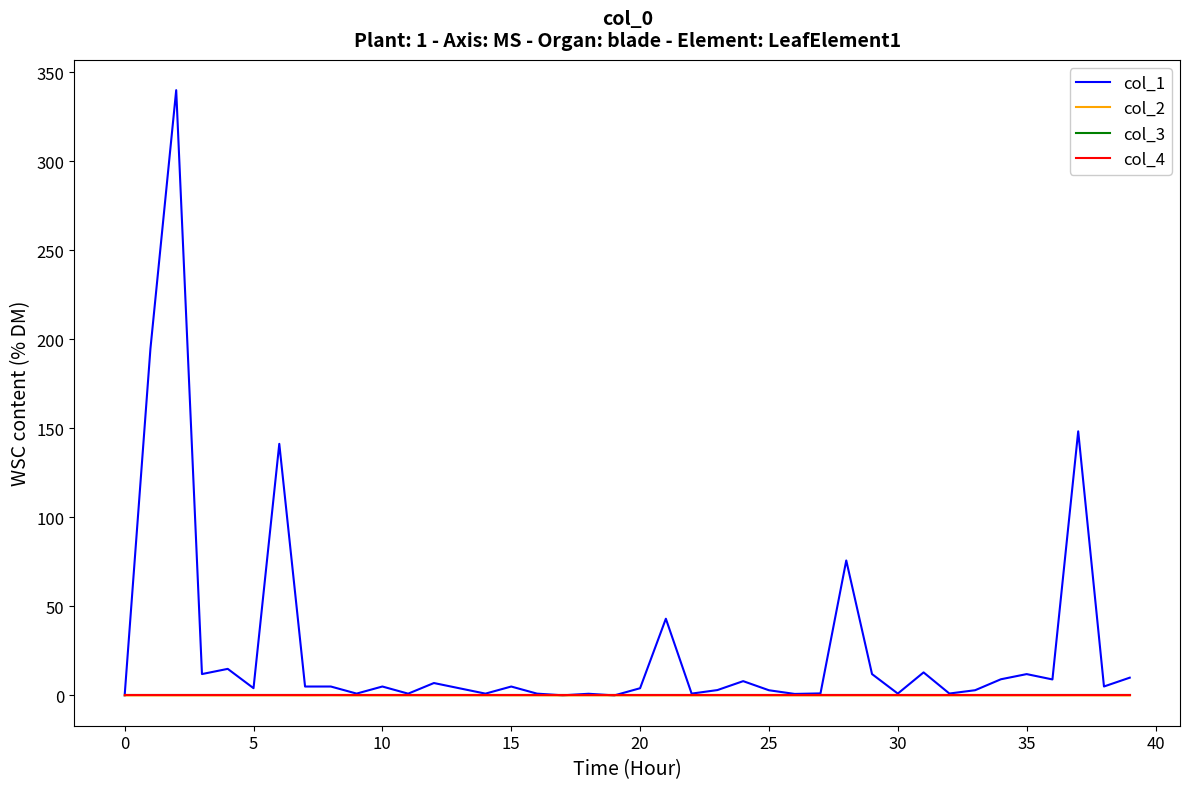

Is this an area chart (filled region under the line)?

No